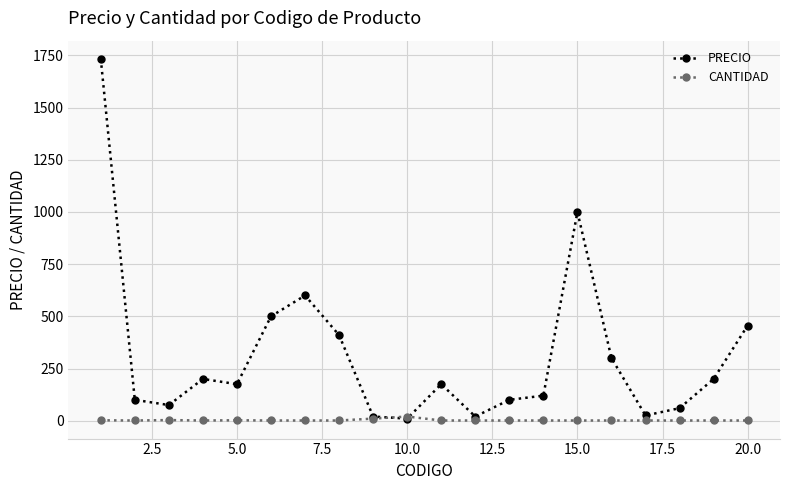

List the series in order of their overall mean, highest first.

PRECIO, CANTIDAD